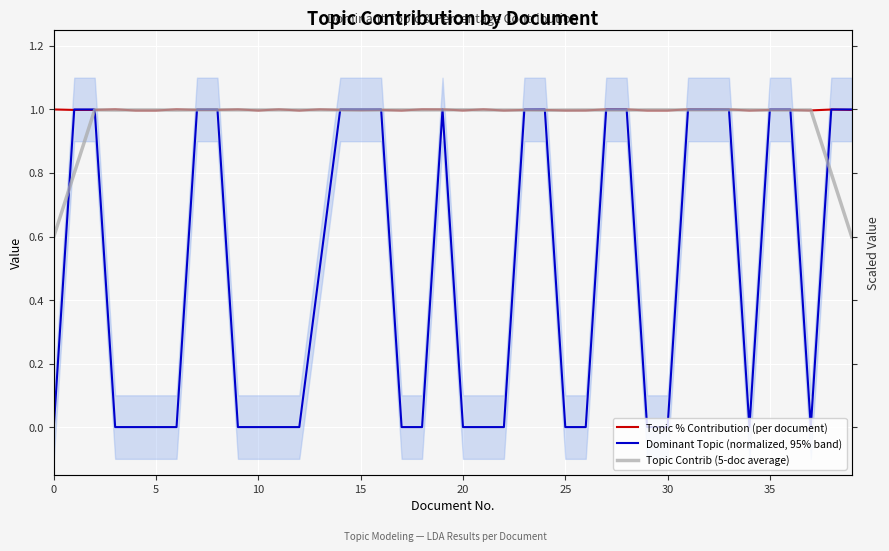

True or false: Topic % Contribution (per document) and Topic Contrib (5-doc average) cross at least once.

True